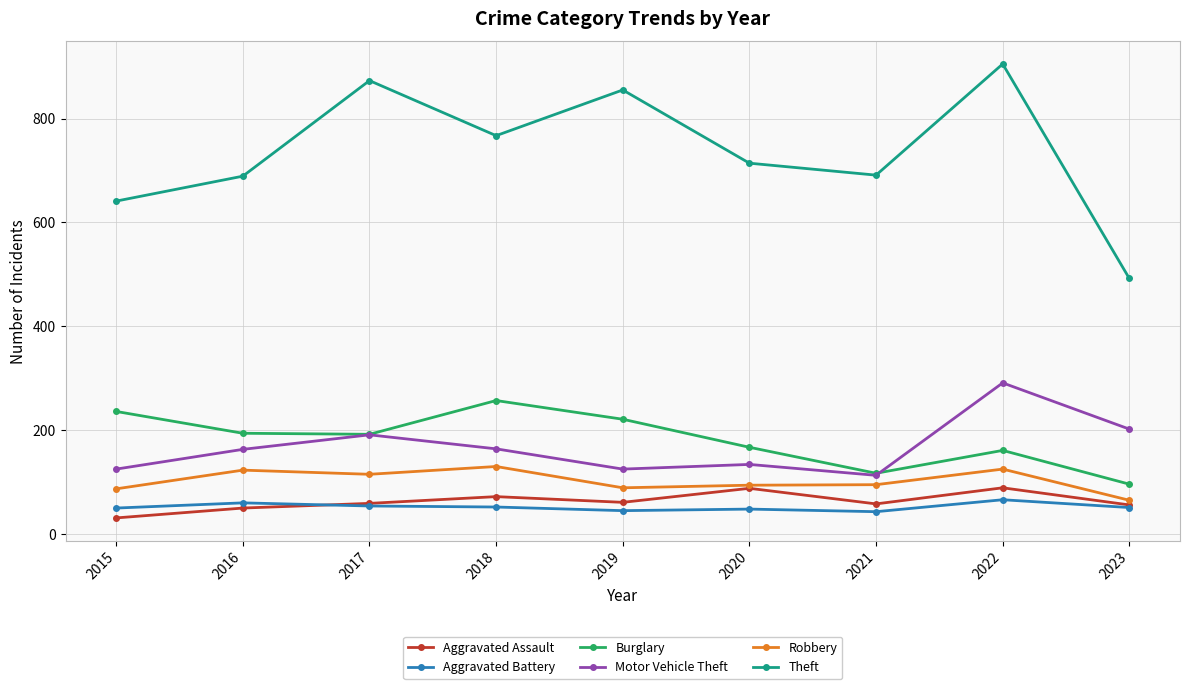

What is the spread (max minus min) of values at 2021?

648